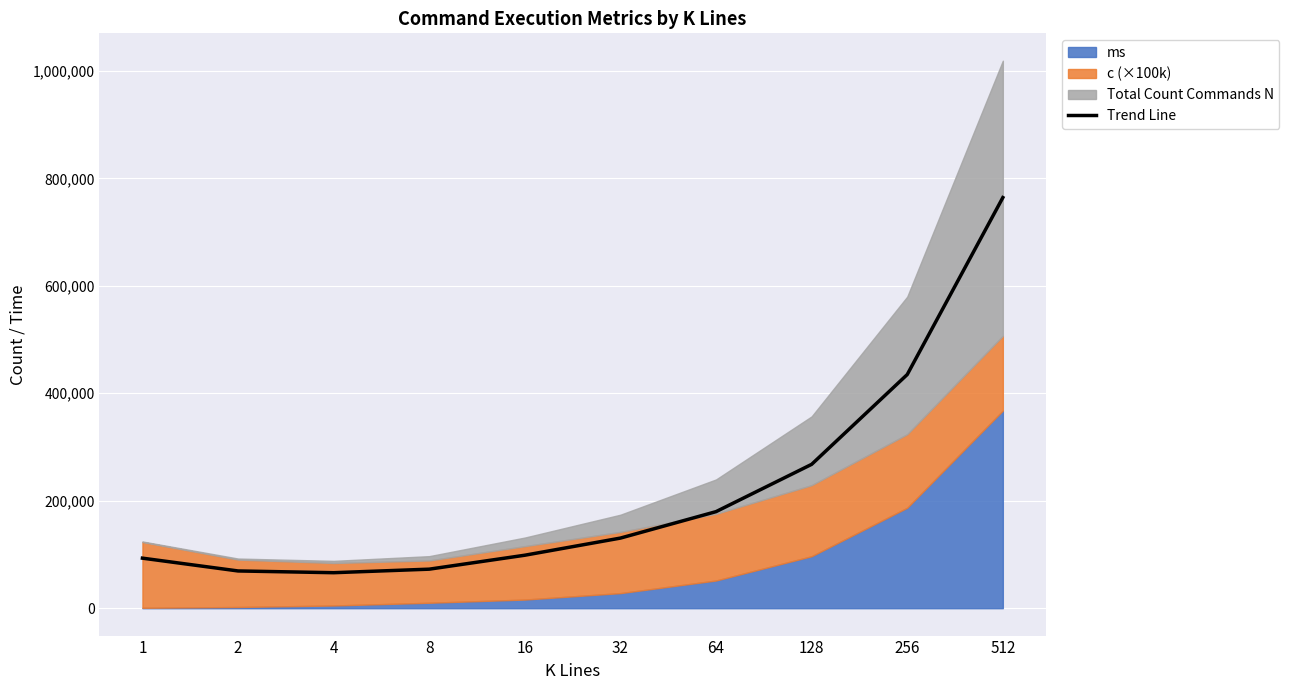

At which label does the data first exceed 130518?

32